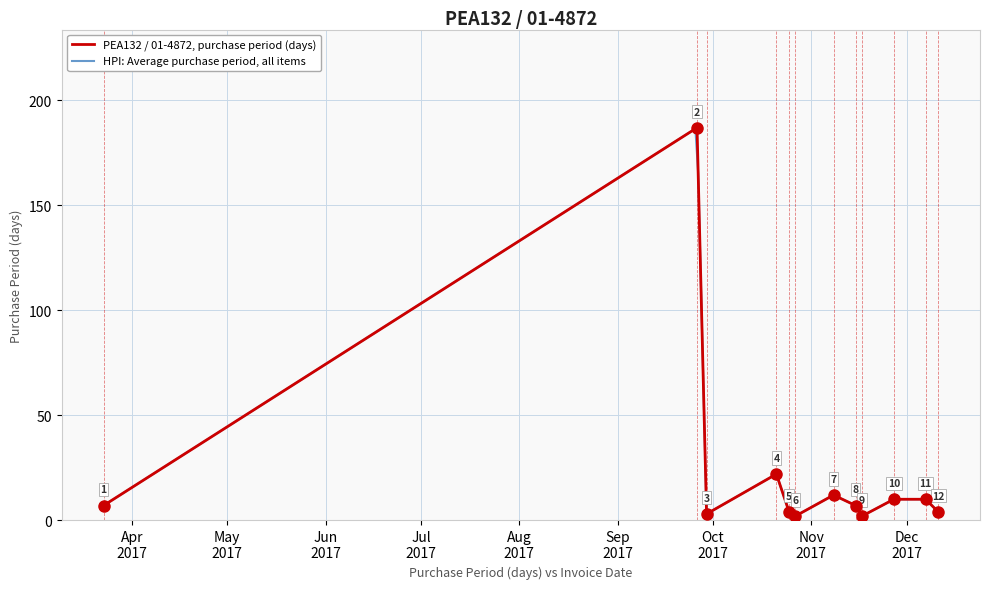

How many lines are shown in the chart?

1